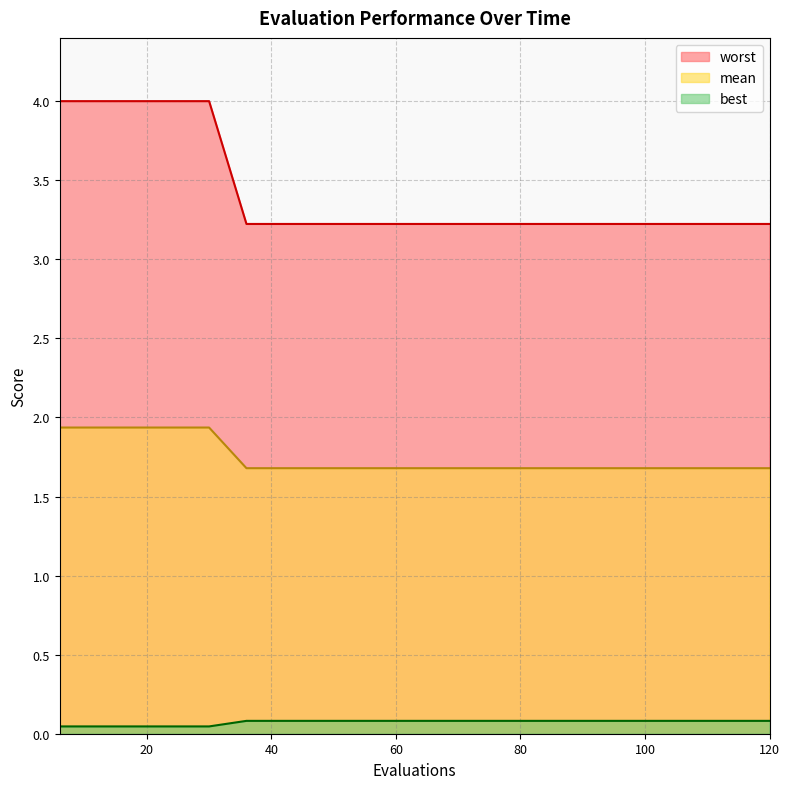

Rank the series by their average value, from highest to lowest.

worst, mean, best